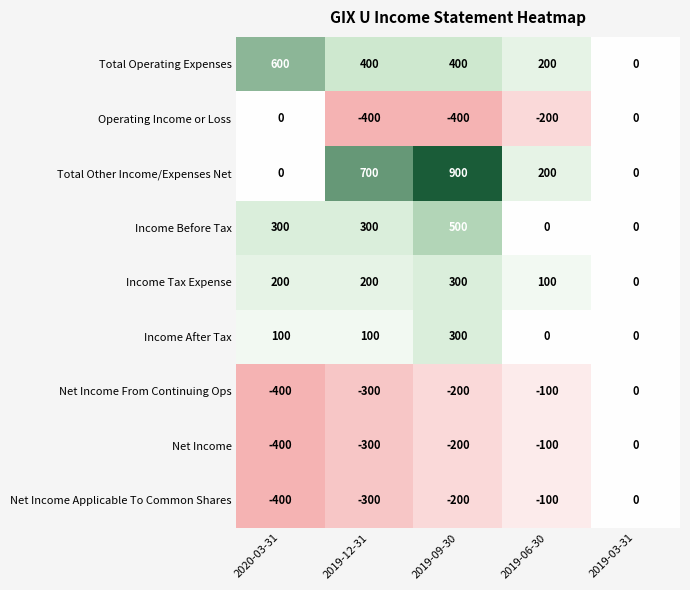

The Income Before Tax series shows 0 at 2019-06-30. True or false?

True